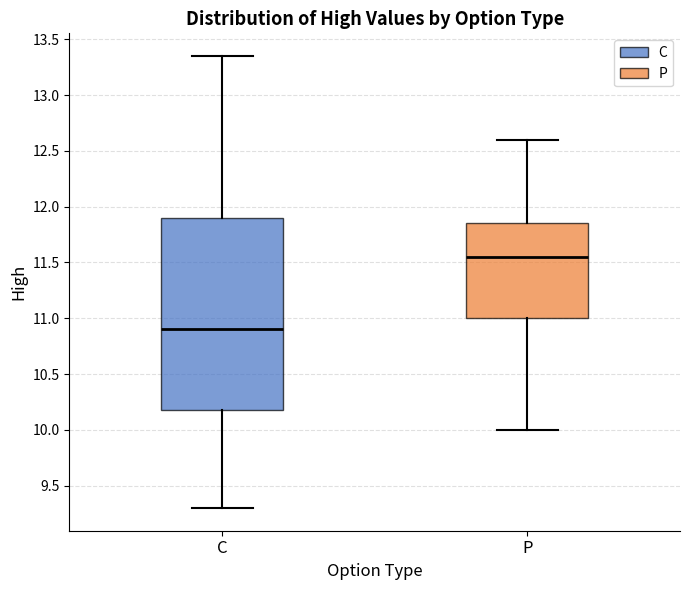

Comparing the boxes themselves (not the whiskers), which one is the tallest?

C